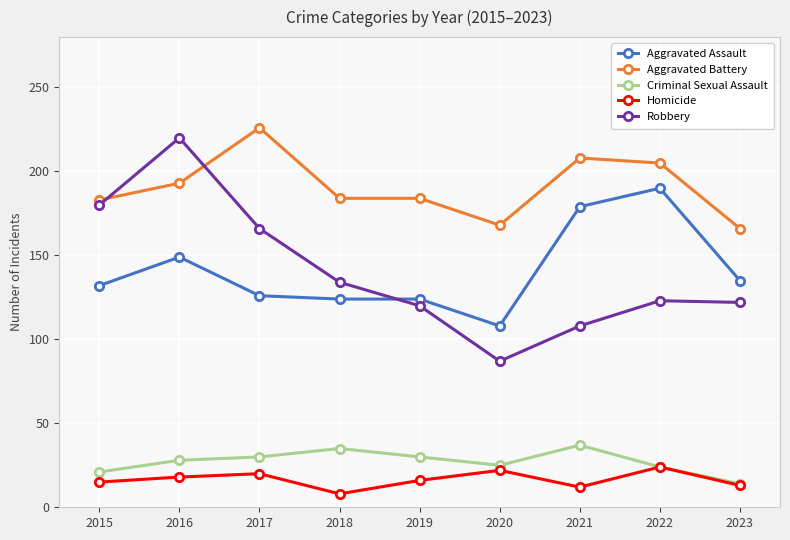

Is this an area chart (filled region under the line)?

No